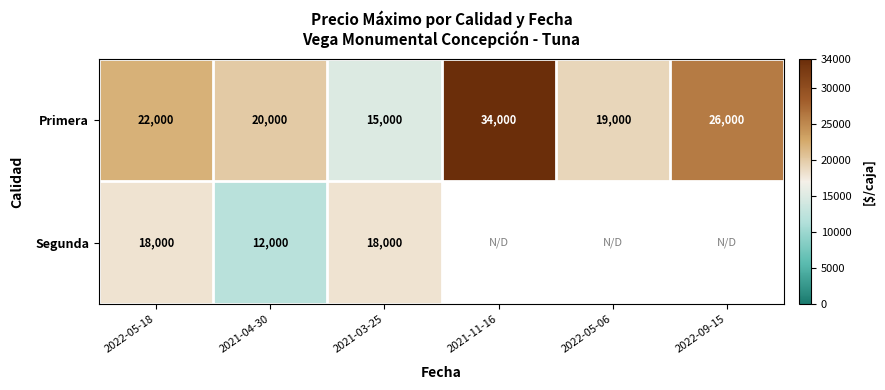

What is the spread (max minus min) of values at 2021-03-25?

3000